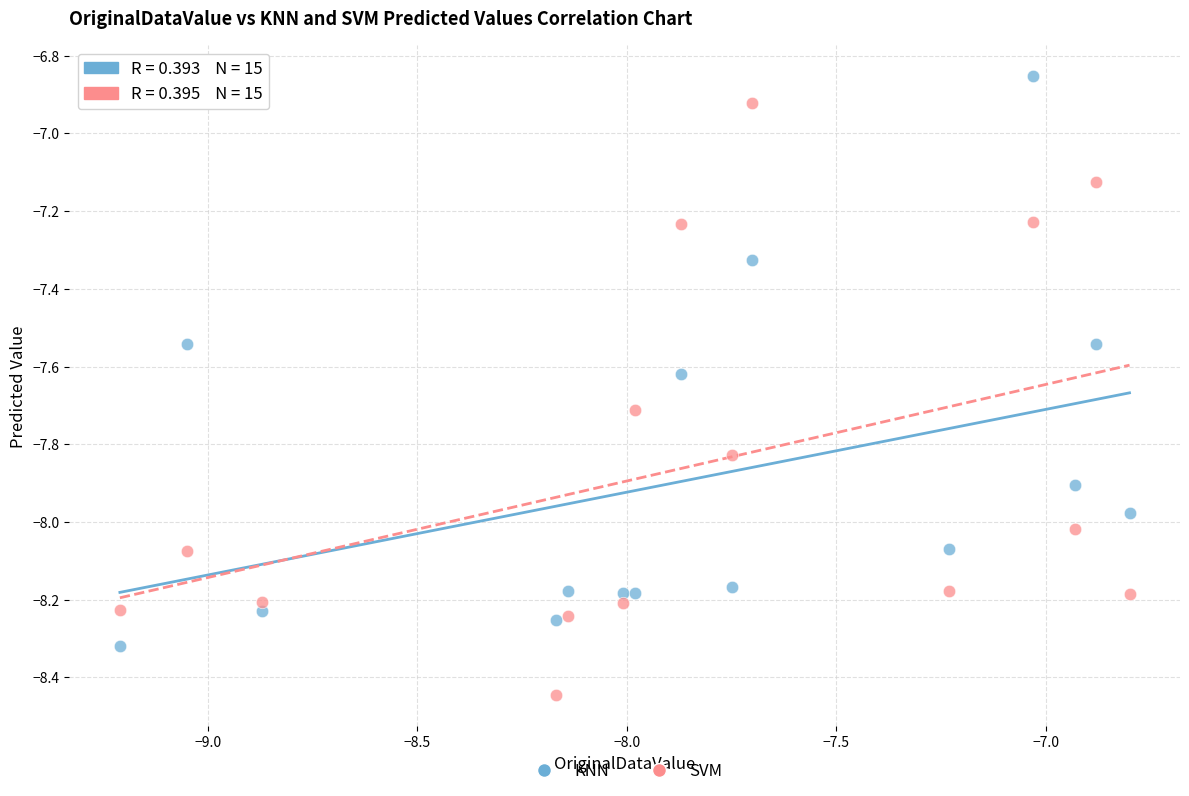

Which series reaches the minimum Y coordinate?

SVM